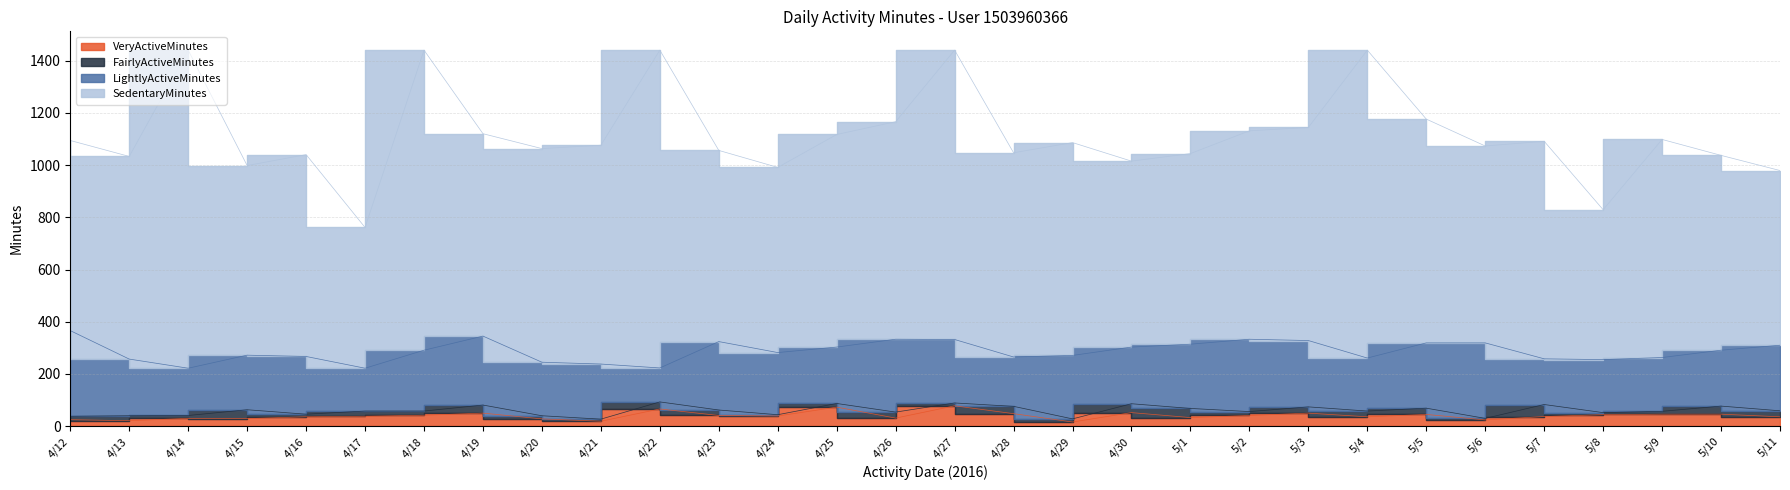

What is the label of the 15th point from the right?

4/27